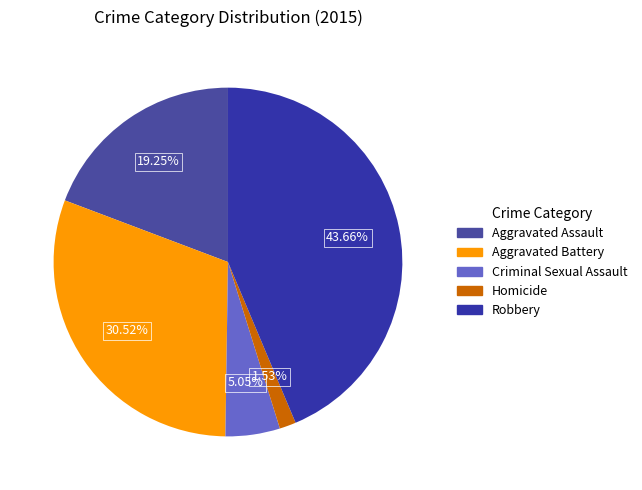

Does Criminal Sexual Assault account for over 50% of the chart?

No